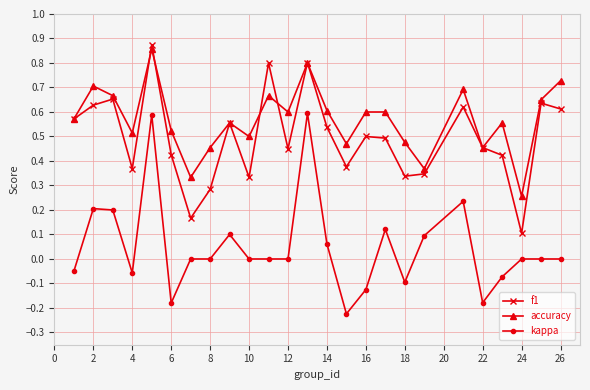

True or false: accuracy has more than 0 points higher than both neighbors.

True